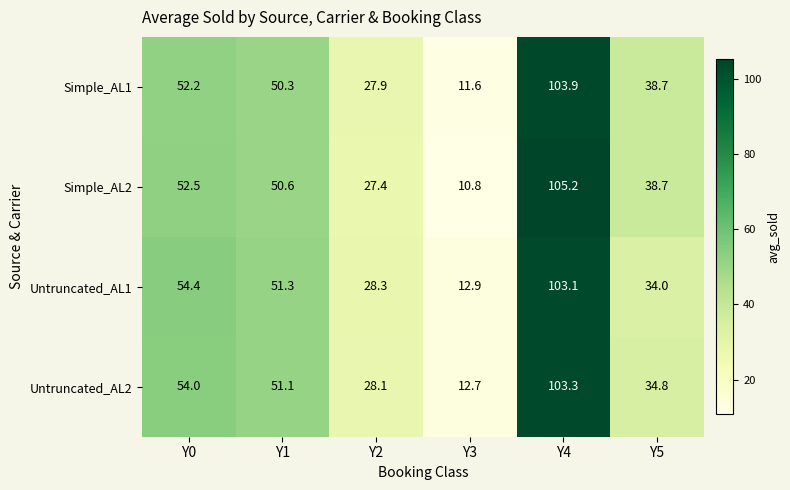

Reading left to right, extract all data points from this chart.

Simple_AL1: Y0=52.2	Y1=50.3	Y2=27.9	Y3=11.6	Y4=103.9	Y5=38.7
Simple_AL2: Y0=52.5	Y1=50.6	Y2=27.4	Y3=10.8	Y4=105.2	Y5=38.7
Untruncated_AL1: Y0=54.4	Y1=51.3	Y2=28.3	Y3=12.9	Y4=103.1	Y5=34.0
Untruncated_AL2: Y0=54.0	Y1=51.1	Y2=28.1	Y3=12.7	Y4=103.3	Y5=34.8